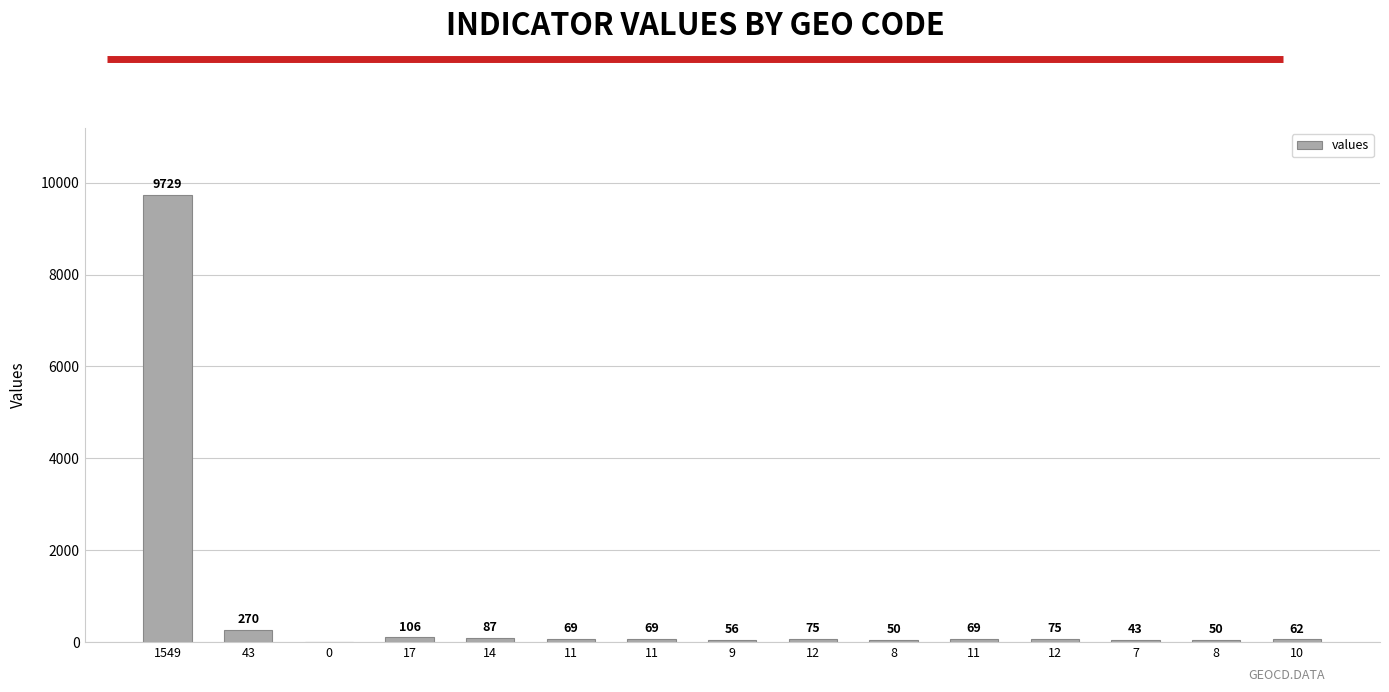

The value at 12 is 125. True or false?

False